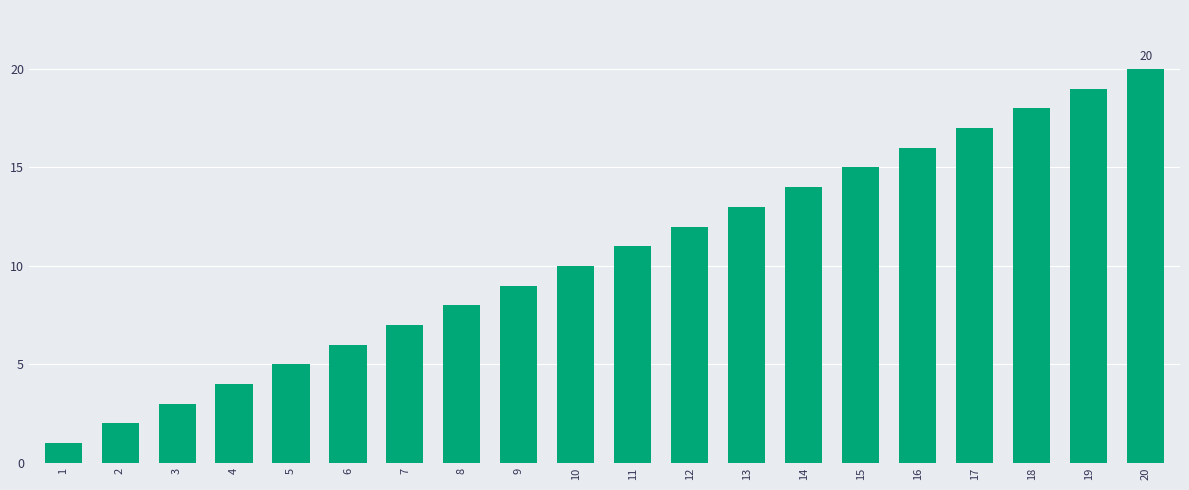

What is the minimum value shown in the chart?

1